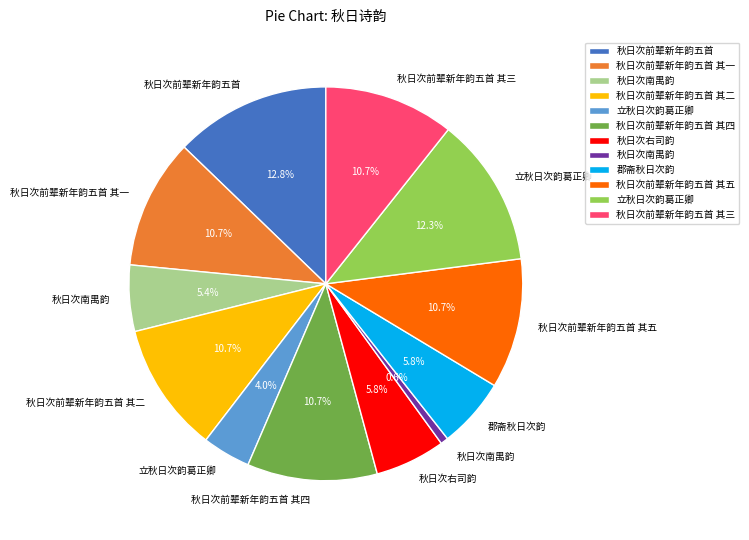

Does any single category account for the majority?

No